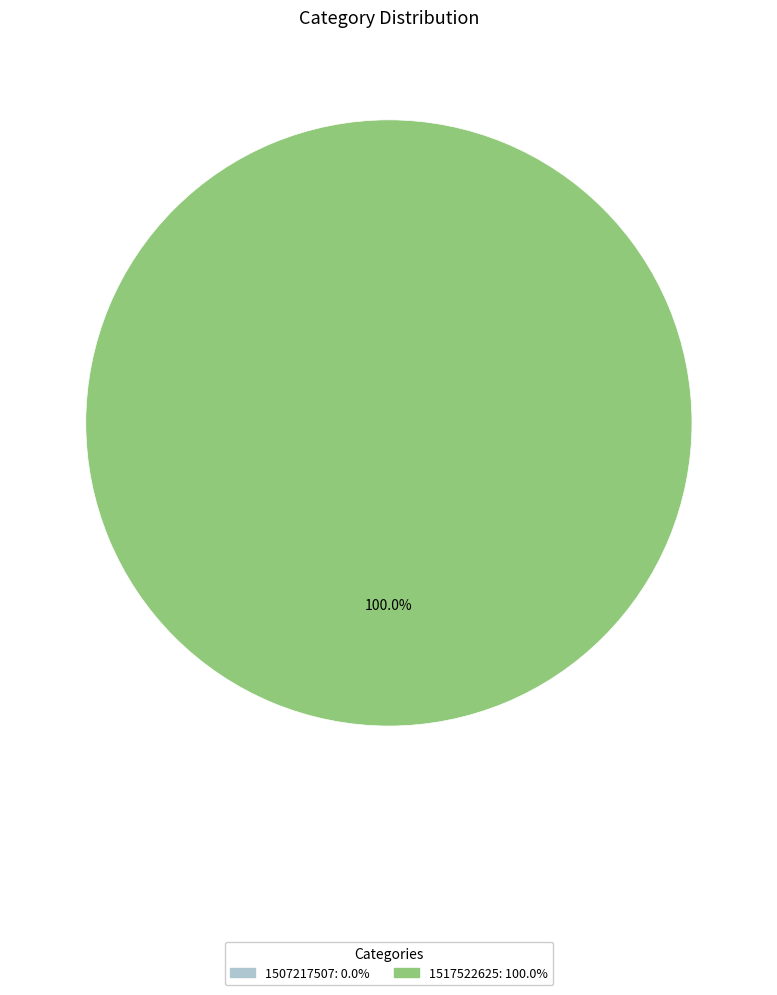

Which slice is the smallest?

1507217507